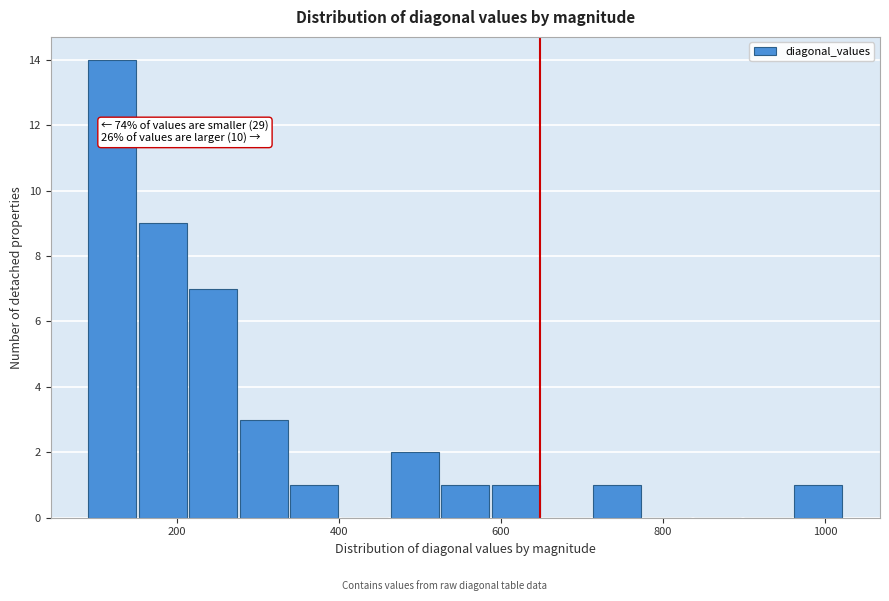

Read against the x-axis, roughly where is the centre of the tallest bar?

120